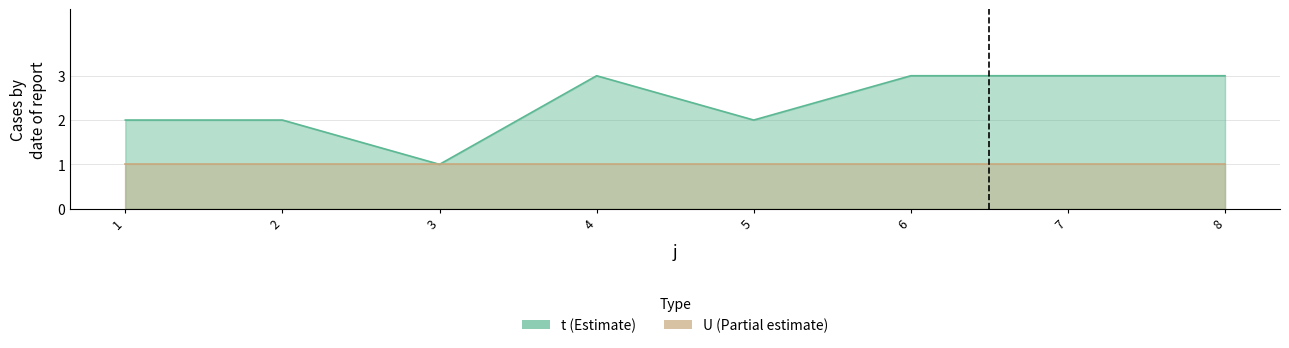

How many values are between 2 and 3?

7